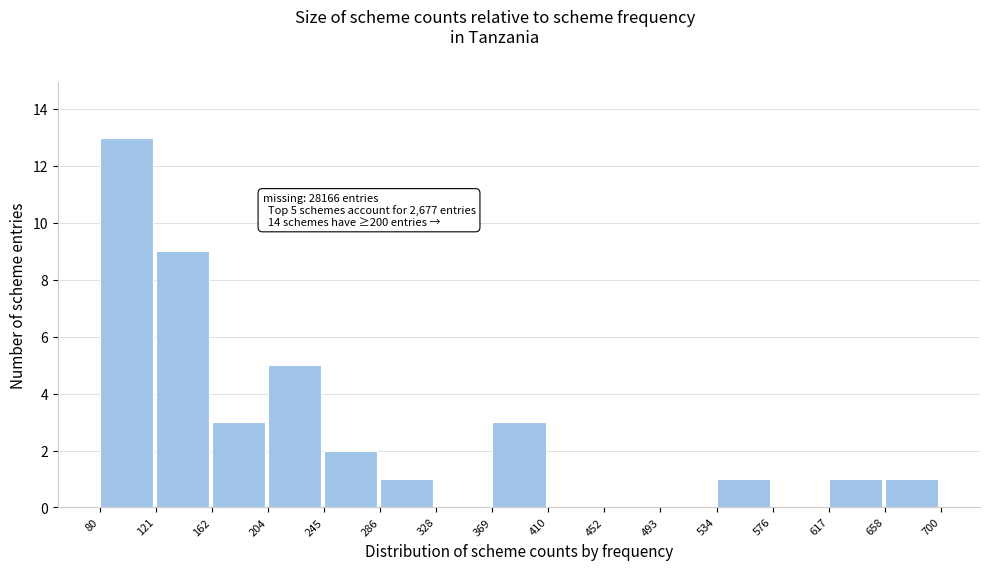

Over which range of the x-axis is the bar tallest?

80 to 121